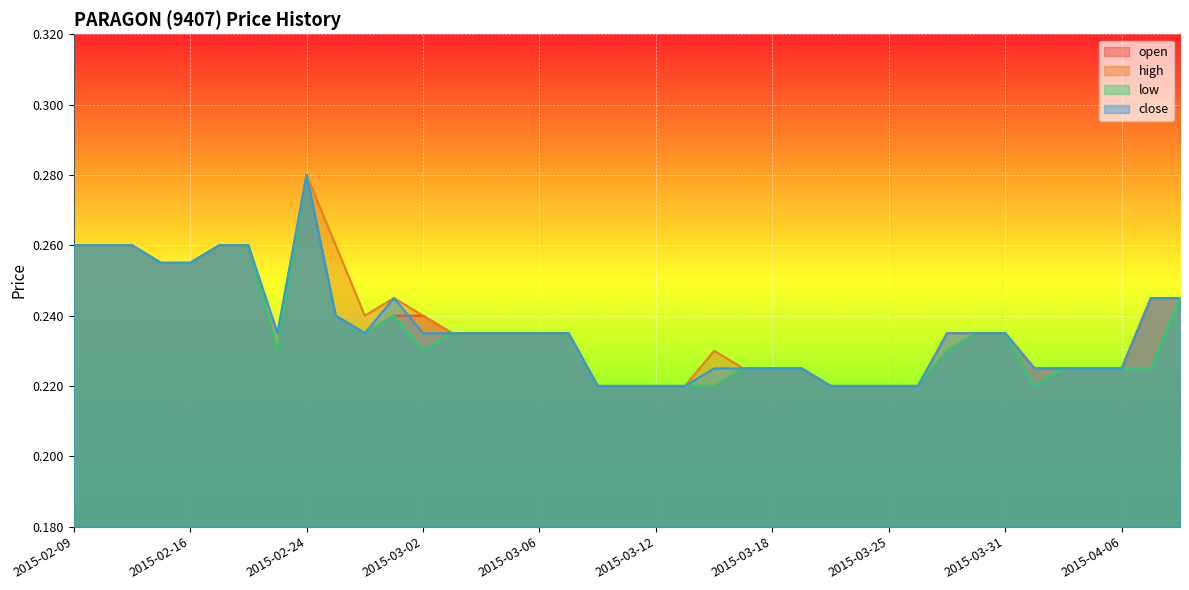

Which series changed the most between 2015-02-24 and 2015-04-03?

open